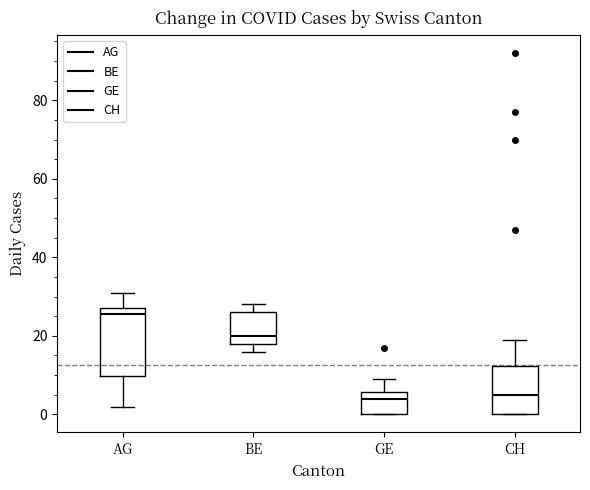

Reading left to right, transcribe this box plot: for each box, give where its median line is, the range the box spans, and where its two whiskers end, as read against the y-axis. The values are not printed on the chart, so give them approximately, as read against the axis.

AG: median 26, box 10 to 28, whiskers 2 to 32
BE: median 20, box 18 to 26, whiskers 16 to 28
GE: median 4, box 0 to 6, whiskers 0 to 10
CH: median 6, box 0 to 12, whiskers 0 to 20